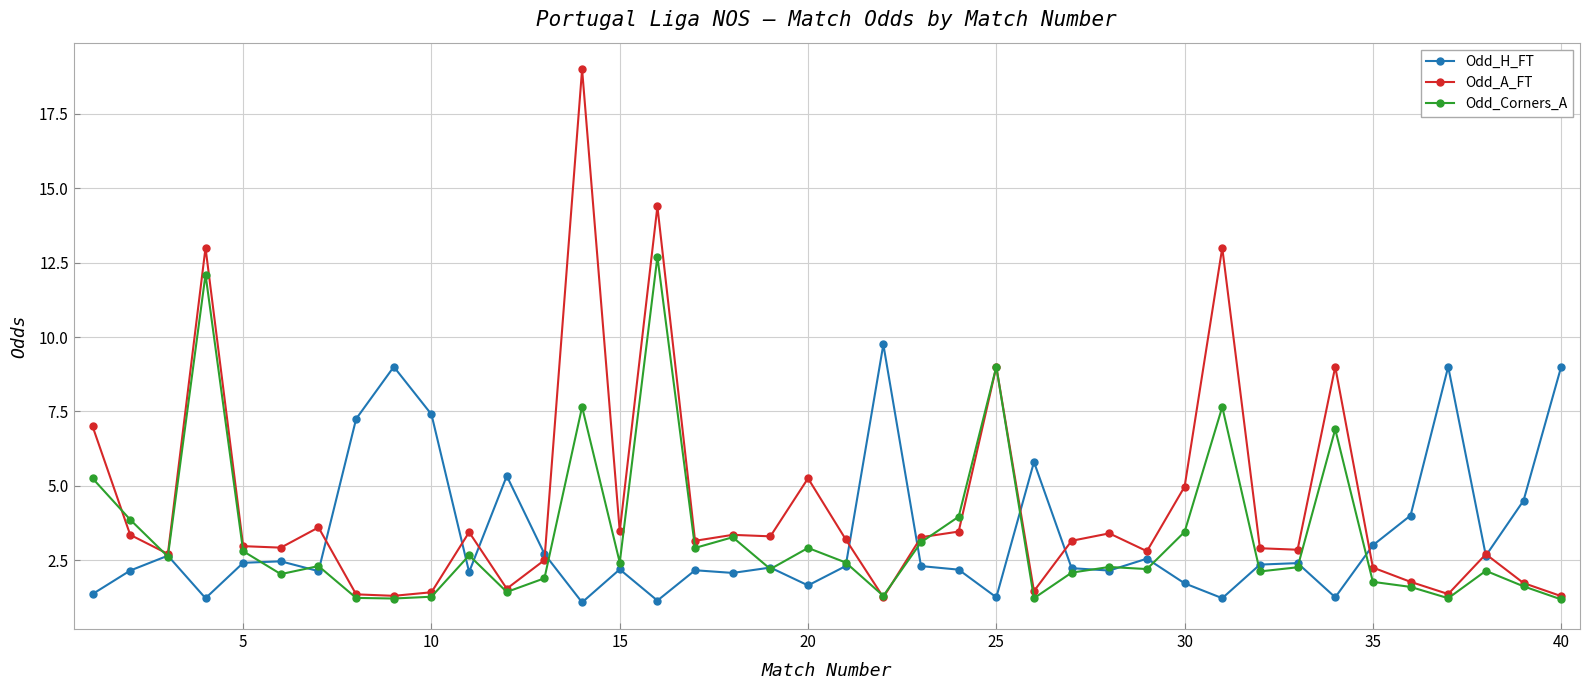

What is the value of the Odd_H_FT point at the 35th from the left?

3.0